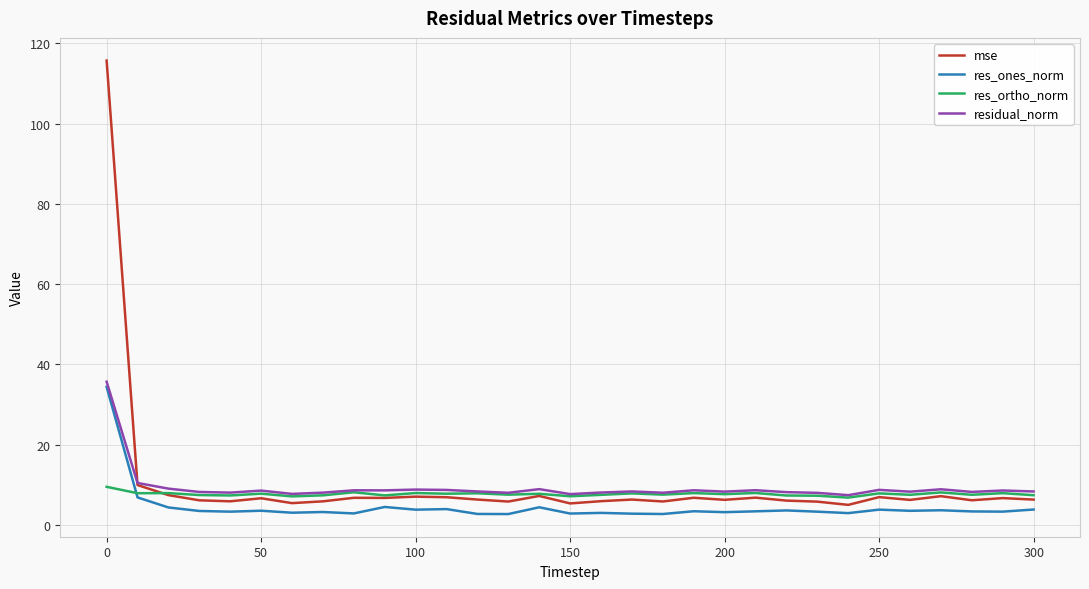

How many categories are shown in the chart?

31